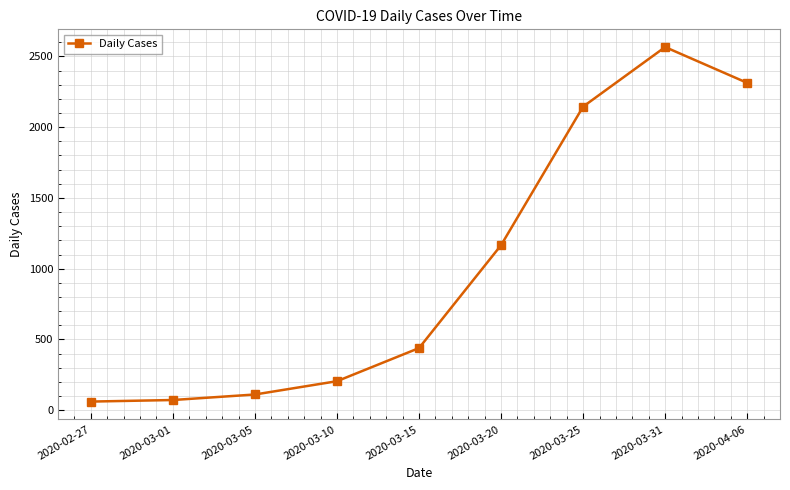

What is the change in value from 2020-03-01 to 2020-03-20?

+1094